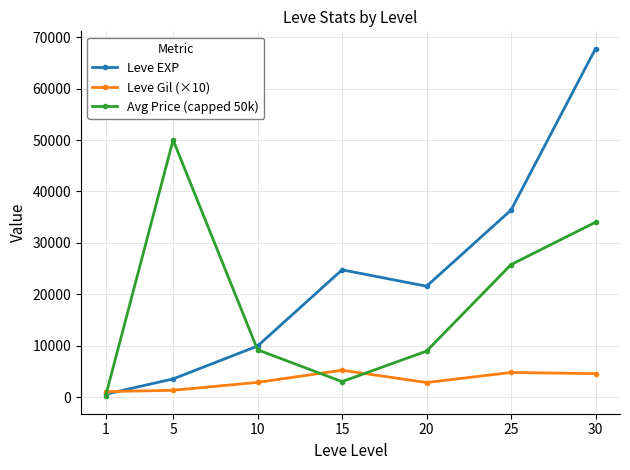

Where is Avg Price (capped 50k) nearest to the value 25108?

25